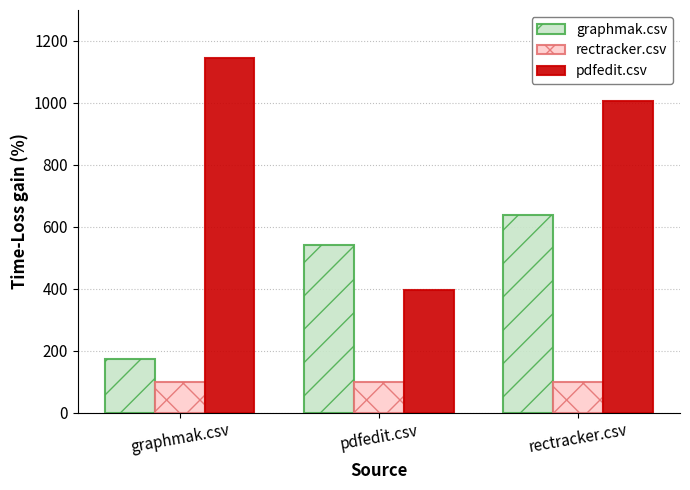

How many data points in pdfedit.csv are less than 1005?

1